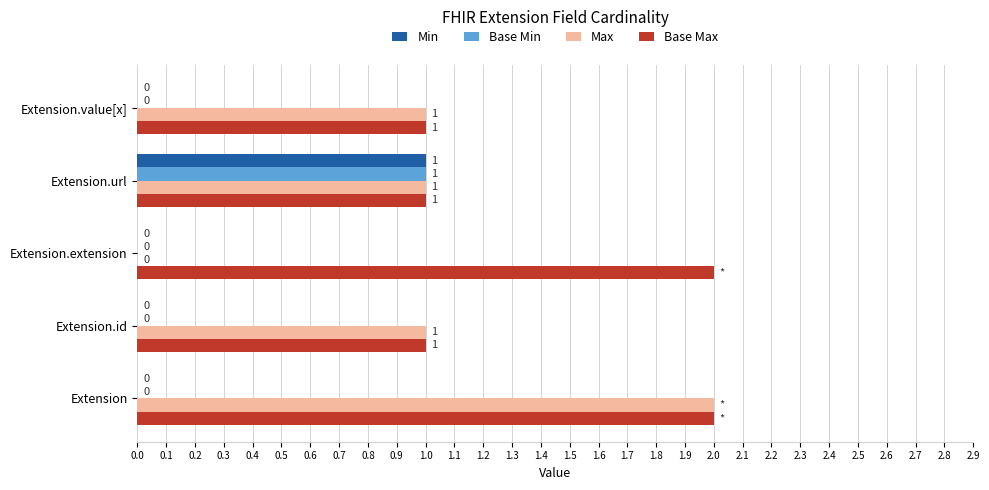

How many Base Max values are between 1 and 2?

5